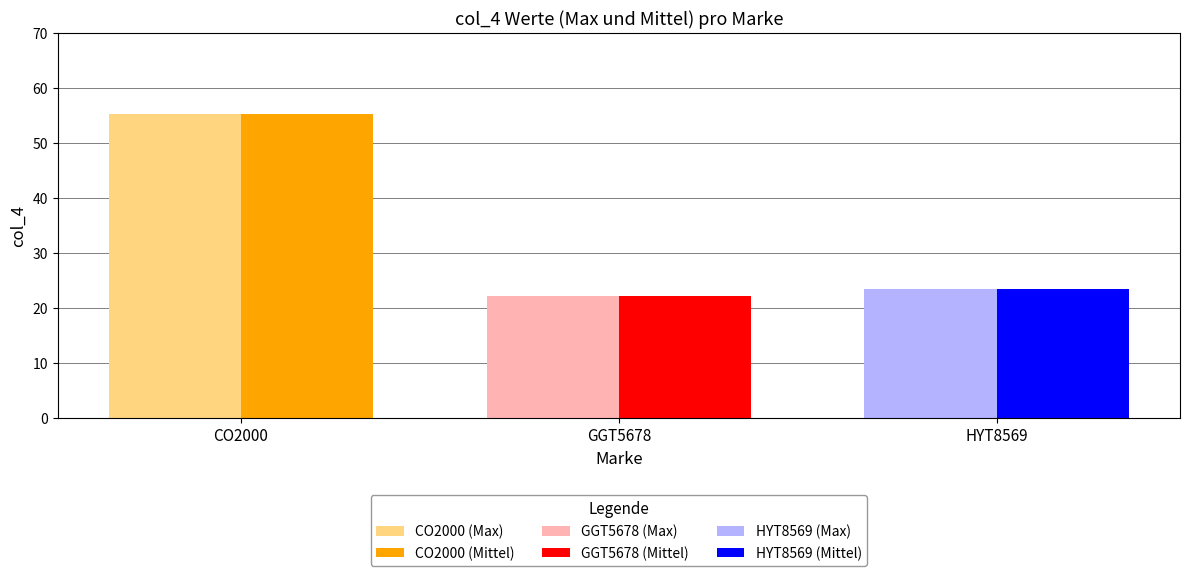

The value of col_4 (Mittel) at GGT5678 is 22.2. True or false?

True